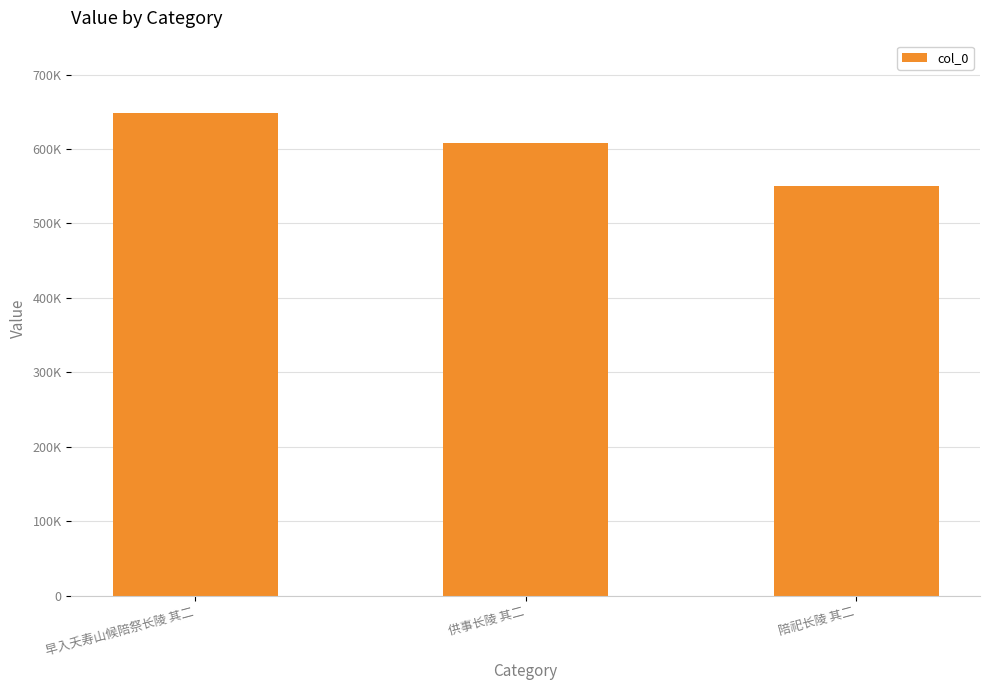

Reading right to left, list all the values displayed in this chart.

550108	608628	648236